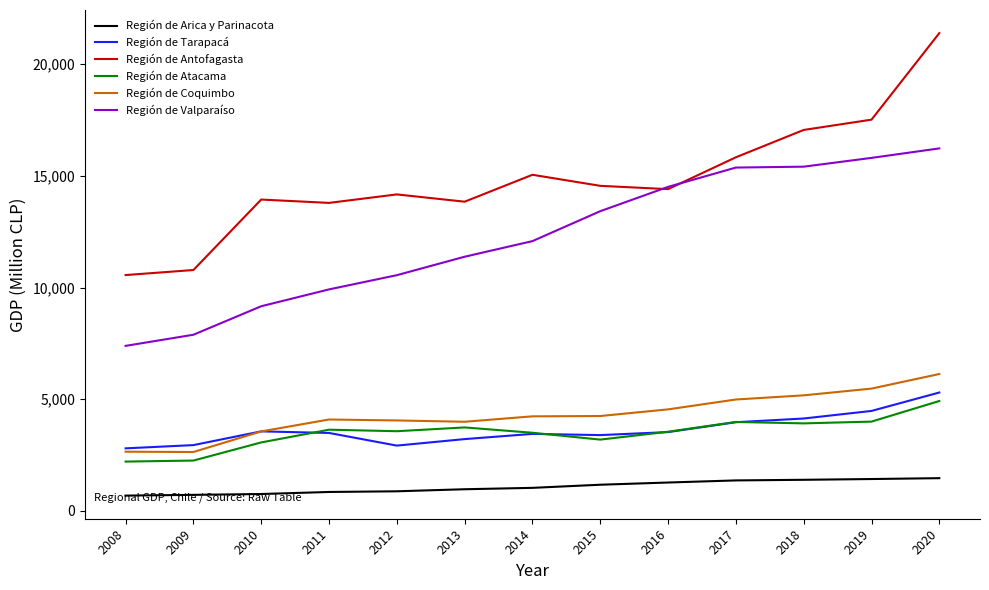

What are all the series names shown in the legend?

Región de Arica y Parinacota, Región de Tarapacá, Región de Antofagasta, Región de Atacama, Región de Coquimbo, Región de Valparaíso